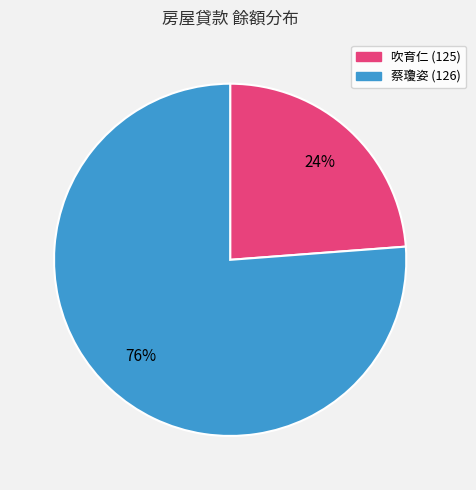

How many slices are in this pie chart?

2